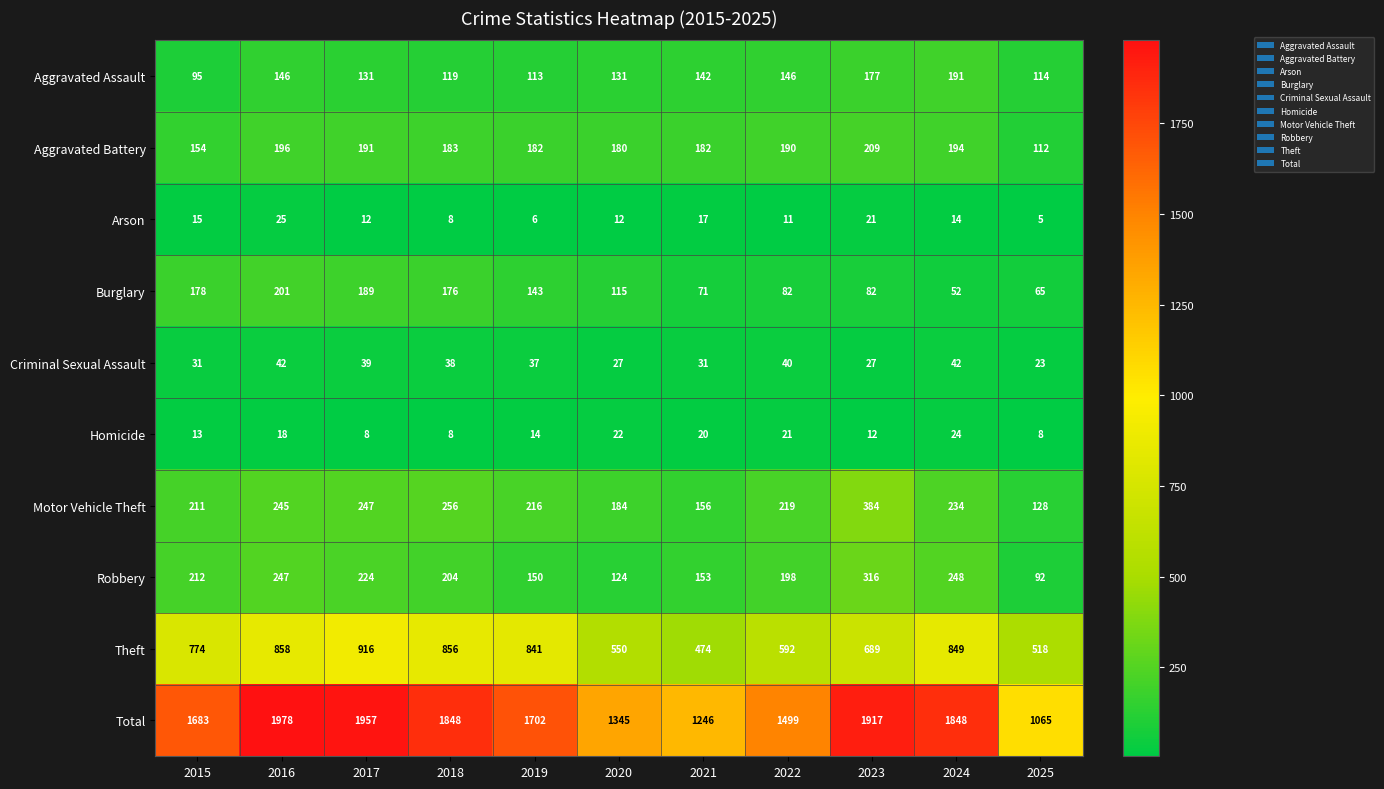

At which category is the sum across all series the highest?

2016